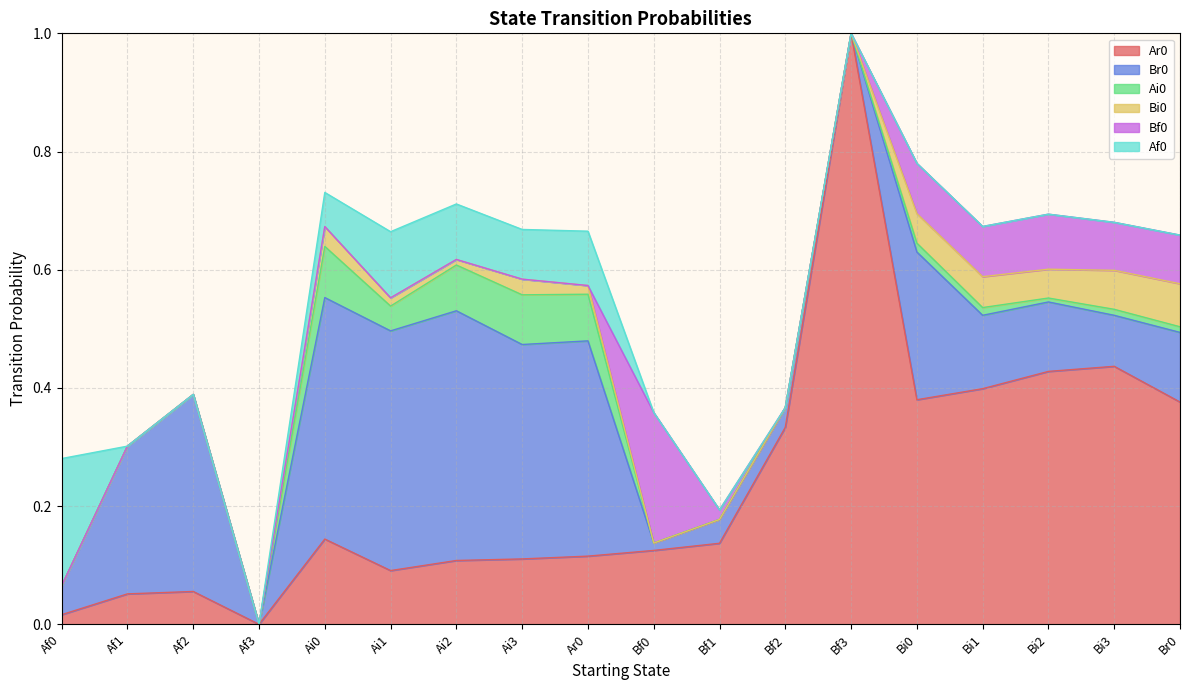

Read the Bf0 value at Bi1.

0.1